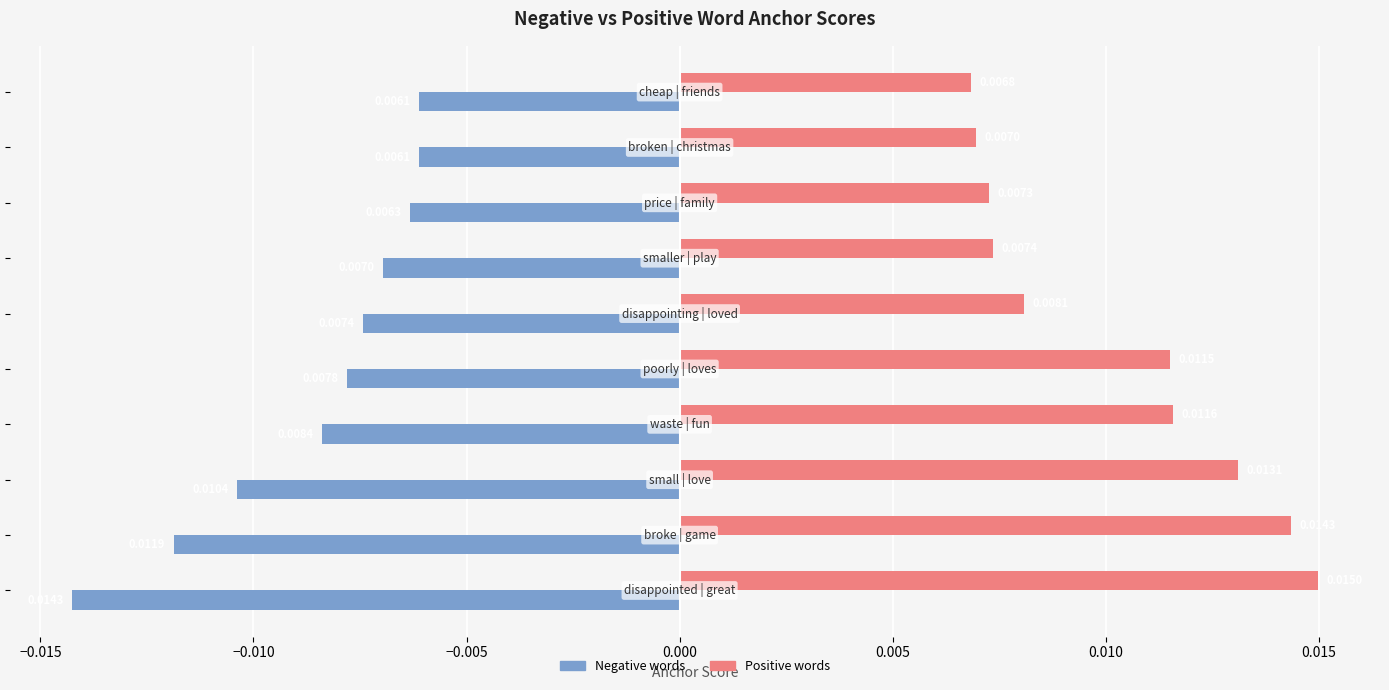

List the series in order of their overall mean, highest first.

Positive words, Negative words